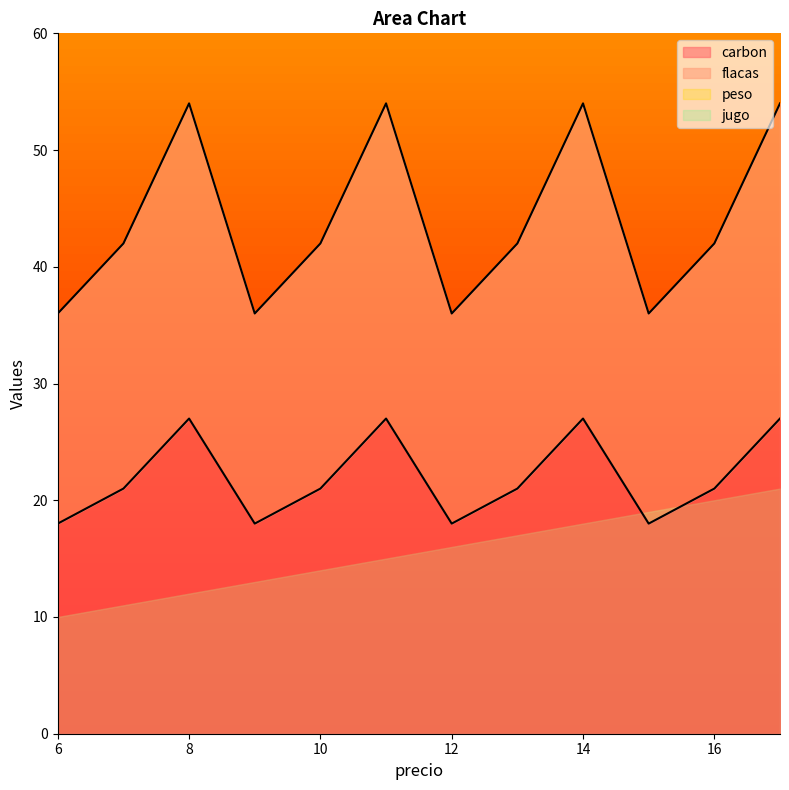

True or false: flacas and carbon intersect in this chart.

False